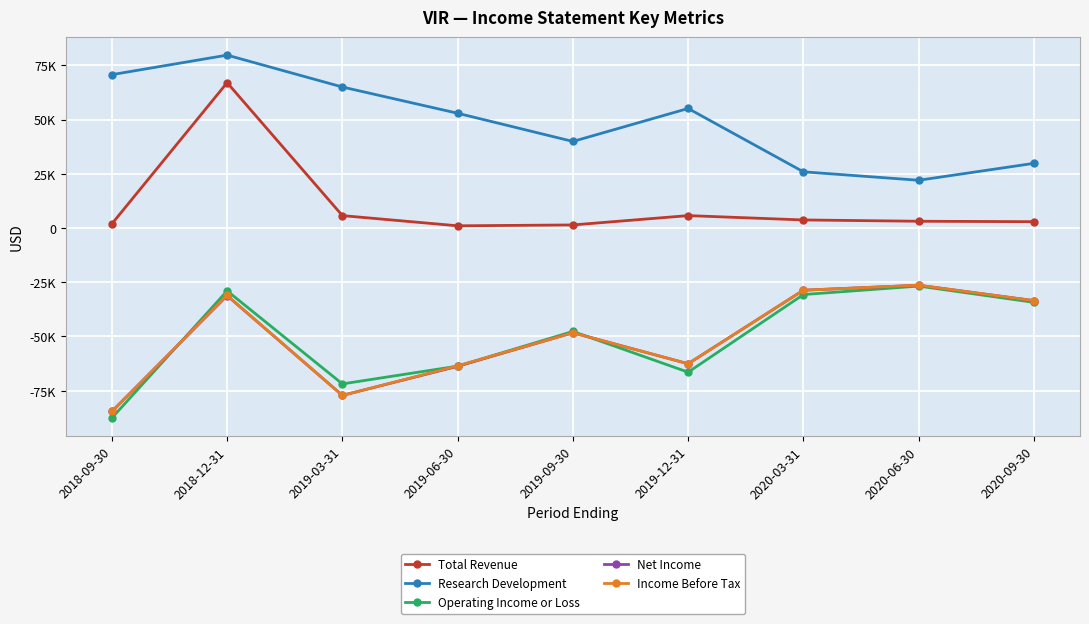

True or false: Income Before Tax and Total Revenue intersect in this chart.

False